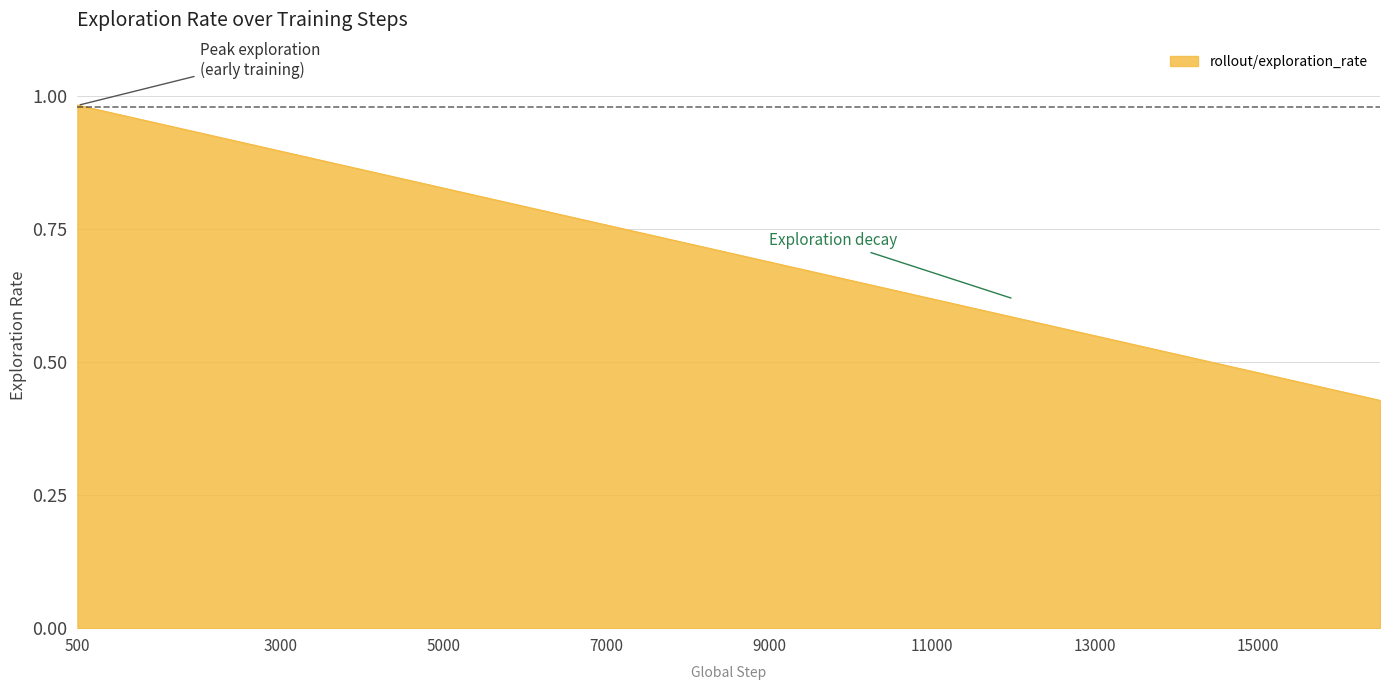

How many categories are shown in the chart?

40